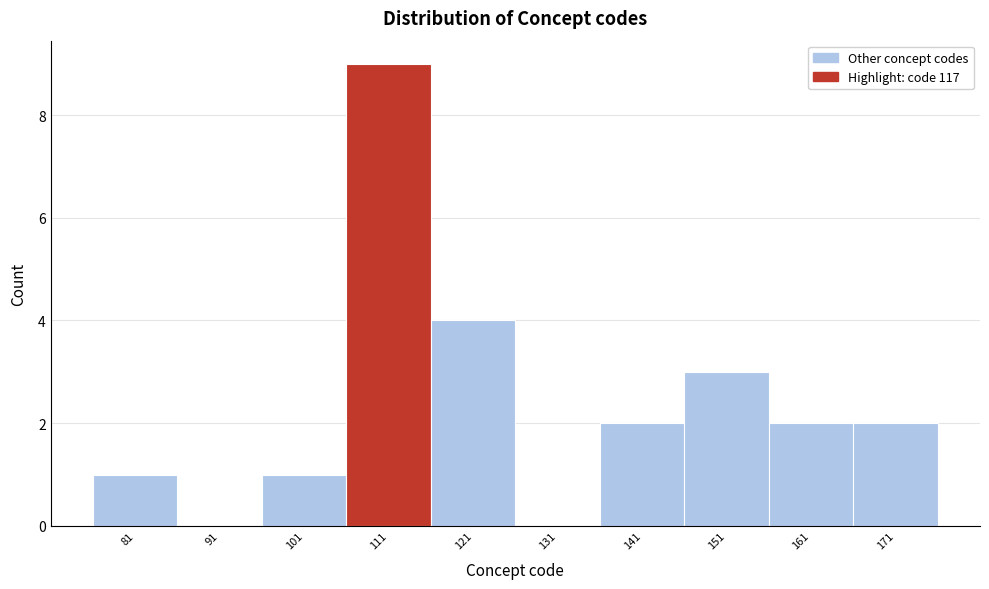

Reading left to right, transcribe all the data shown in this chart.

81=1	91=0	101=1	111=9	121=4	131=0	141=2	151=3	161=2	171=2